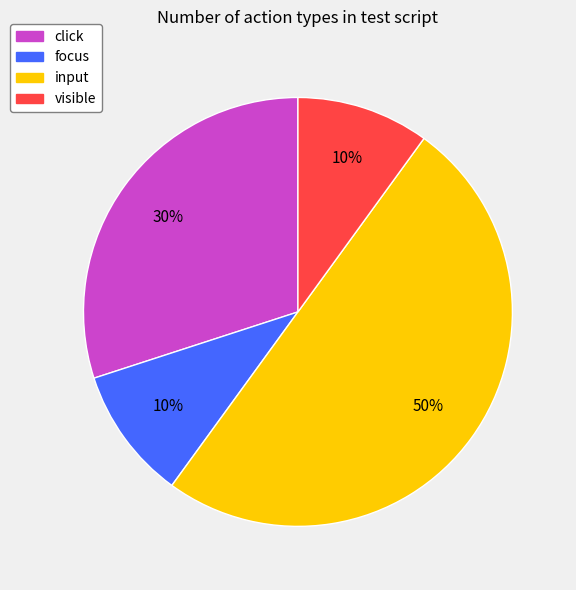

Is click the majority of the pie?

No